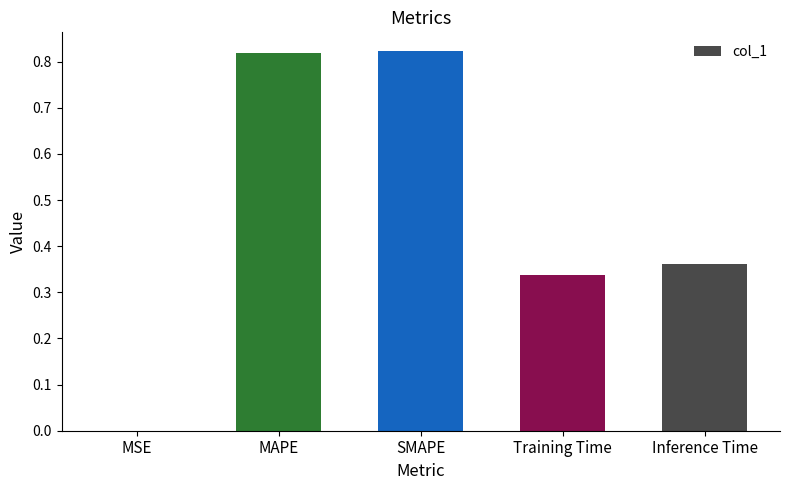

What is the sum of all values?

2.3